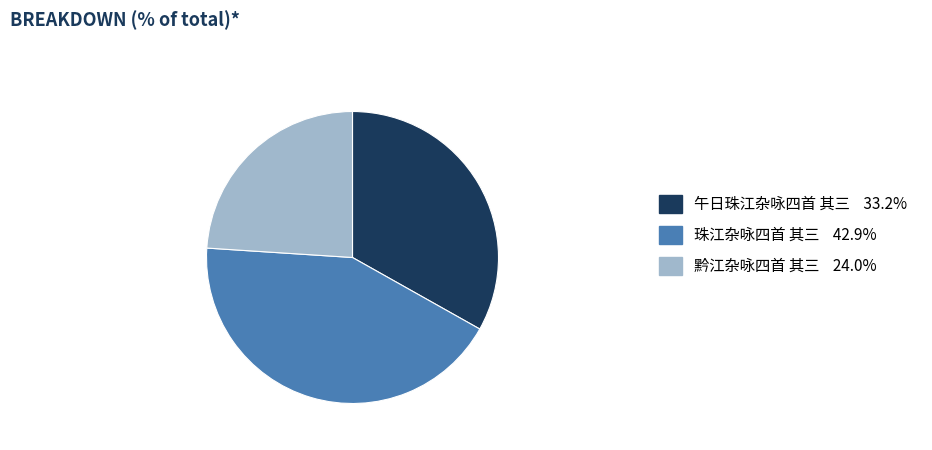

Is there any slice that represents more than half of the pie?

No